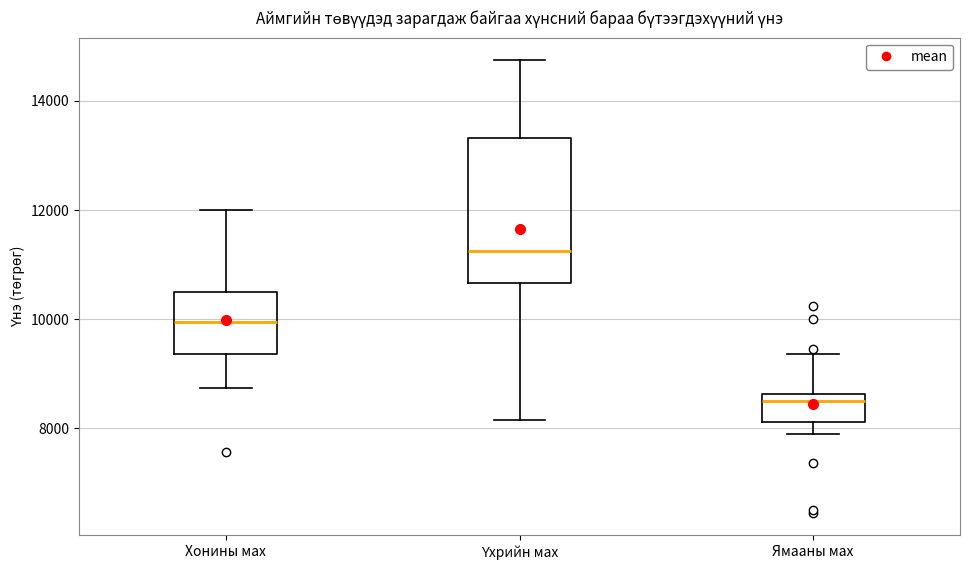

Which box is the tallest, from its lower edge to its upper edge?

Үхрийн мах